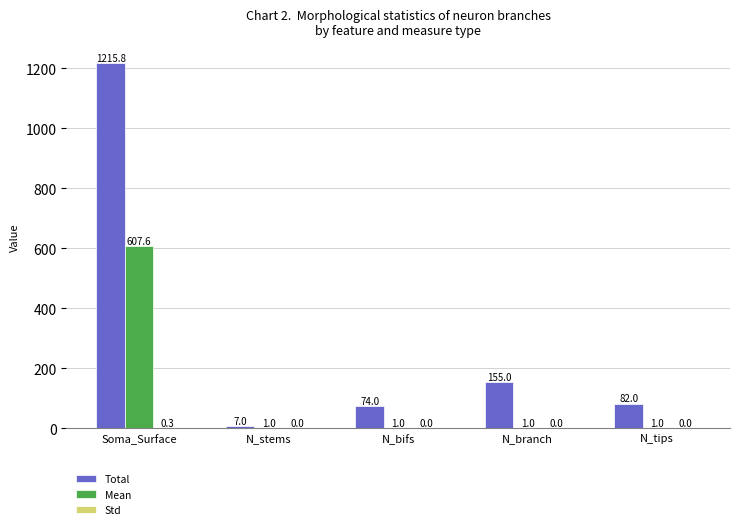

How many values in the Mean series exceed 1?

1